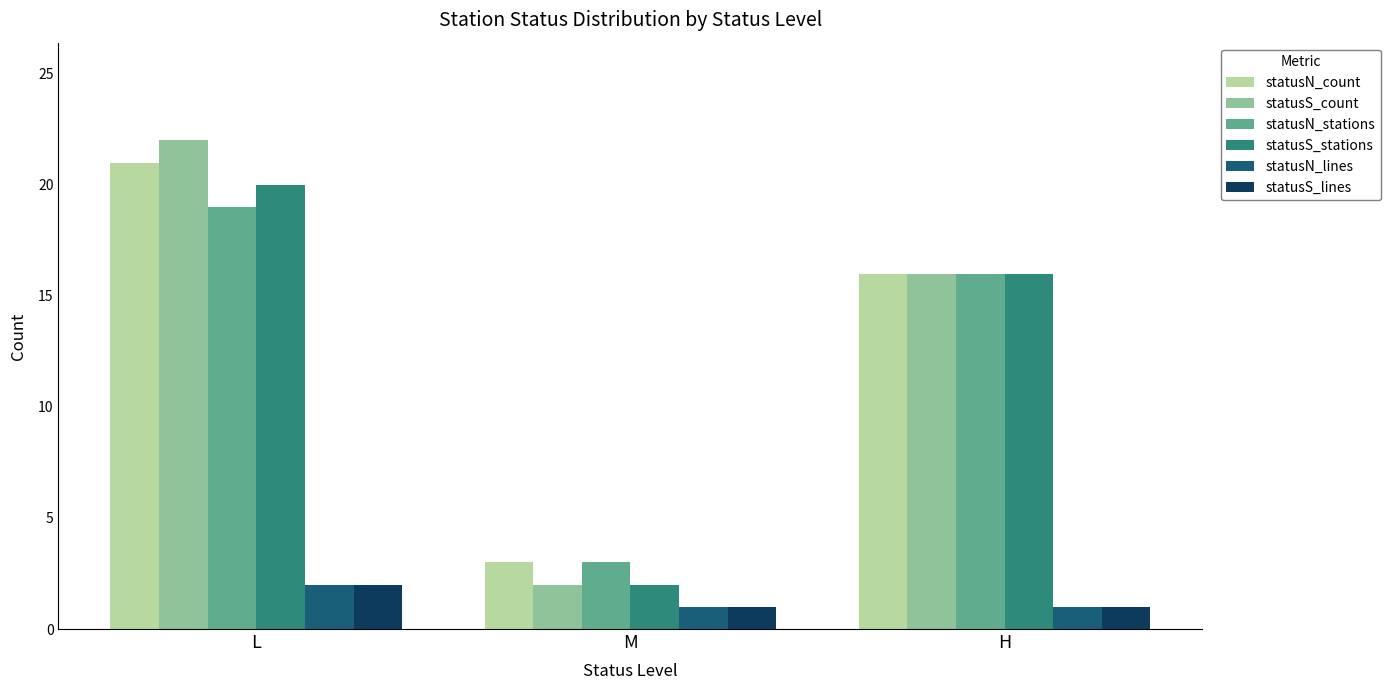

Between L and M, which series saw the biggest shift?

statusS_count